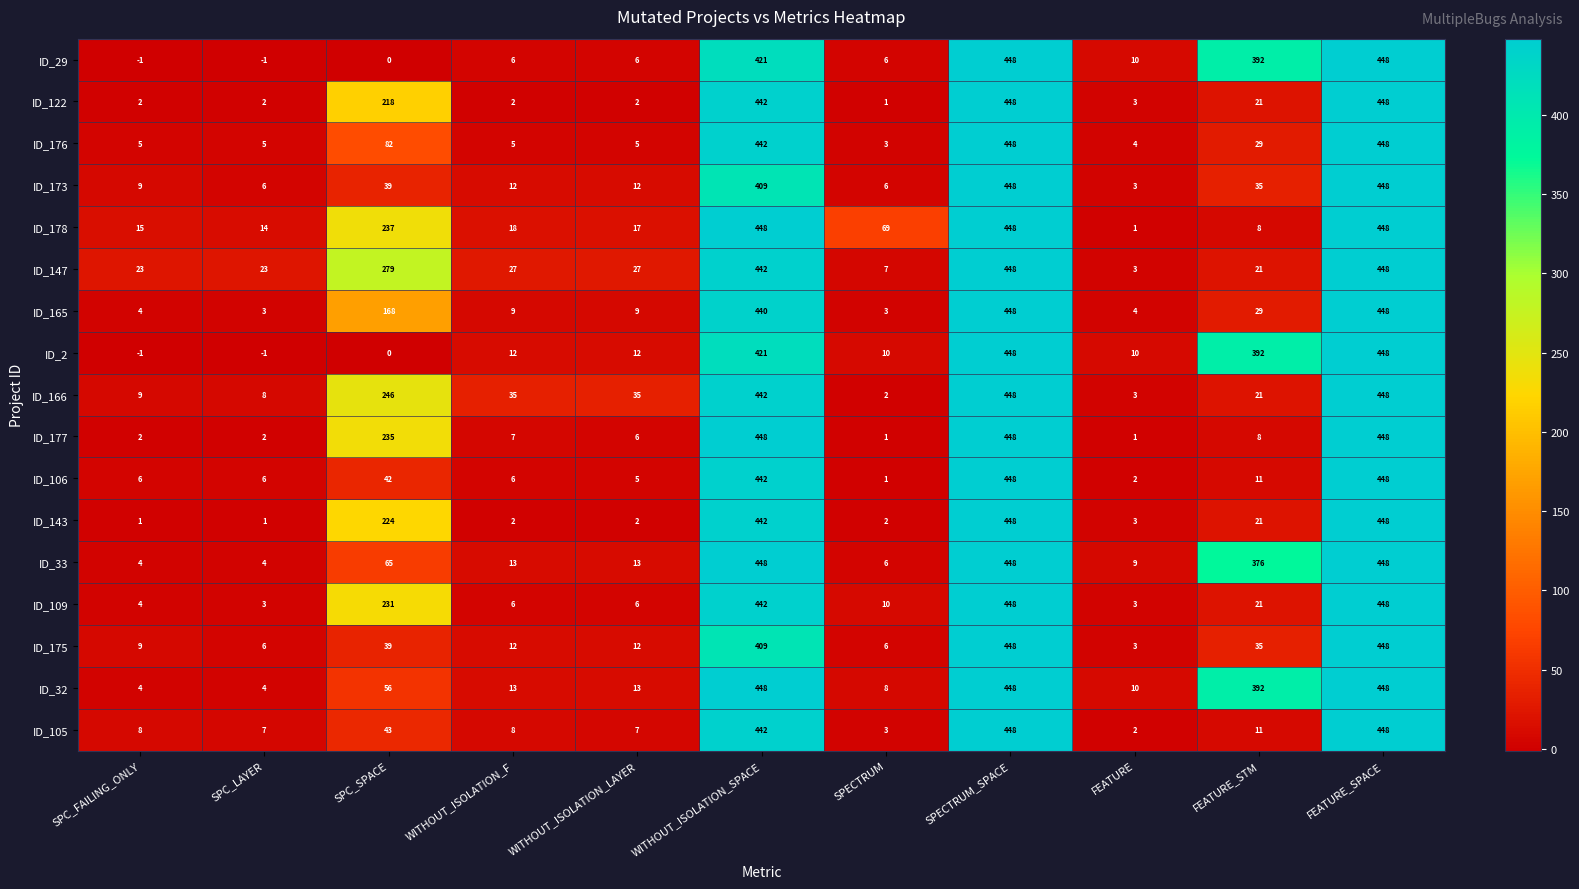

Between WITHOUT_ISOLATION_LAYER and WITHOUT_ISOLATION_SPACE, which series saw the biggest shift?

ID_177